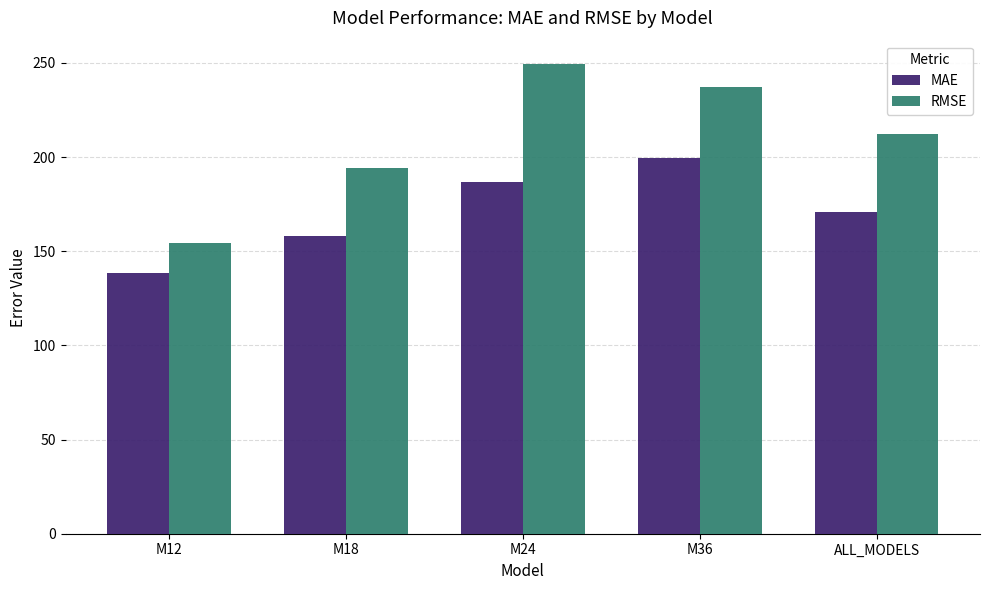

What is the label of the 3rd bar from the right?

M24